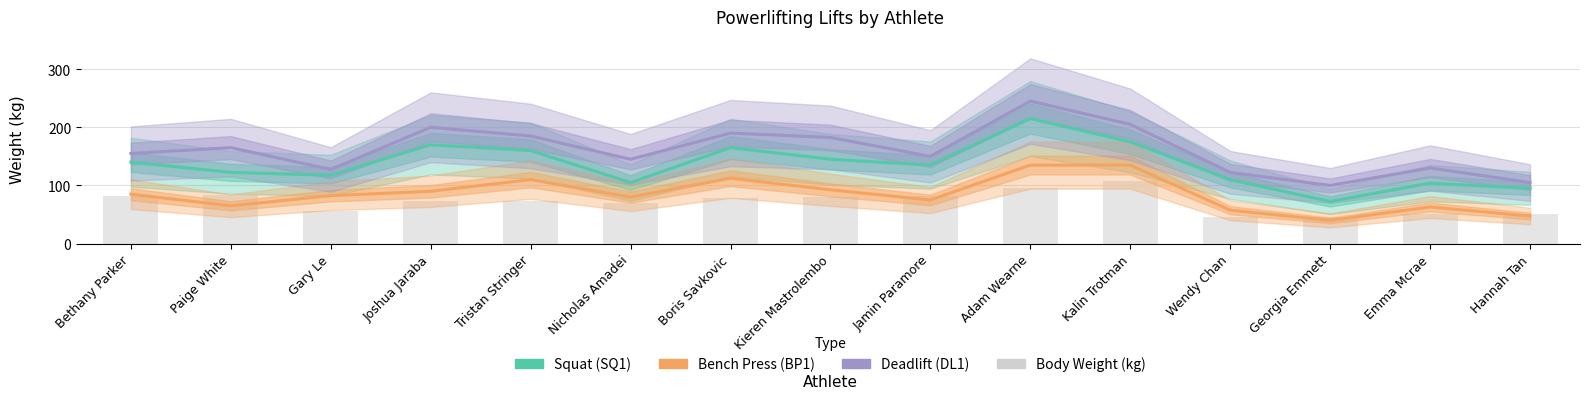

What is the label of the 4th bar from the right?

Wendy Chan